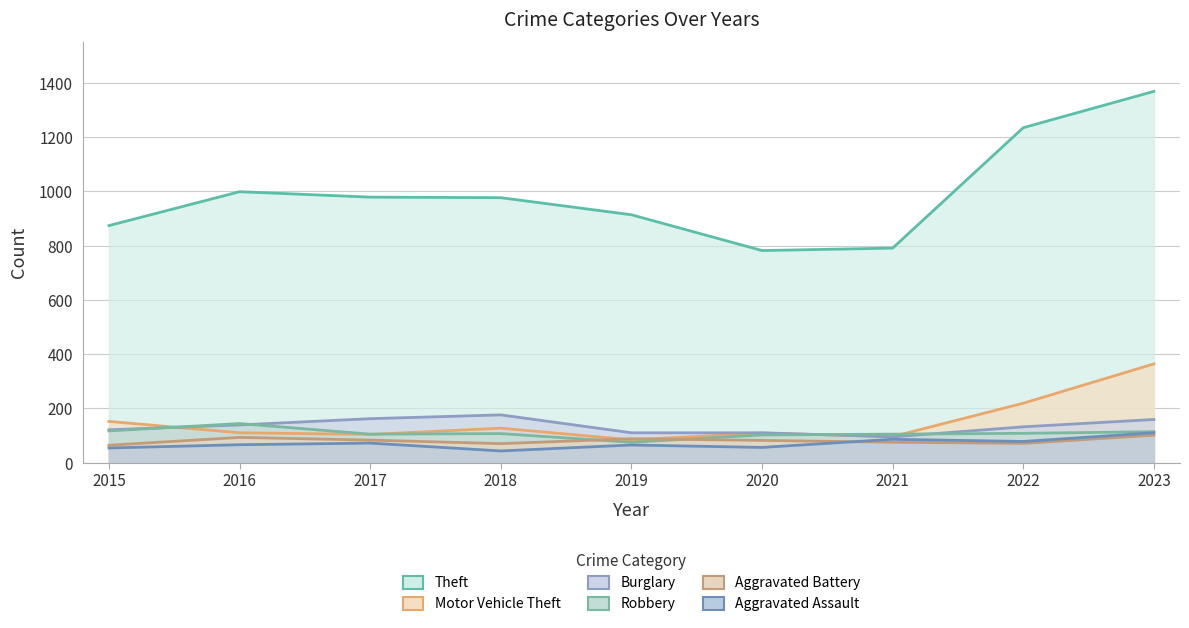

Between 2021 and 2022, which is larger?

2022